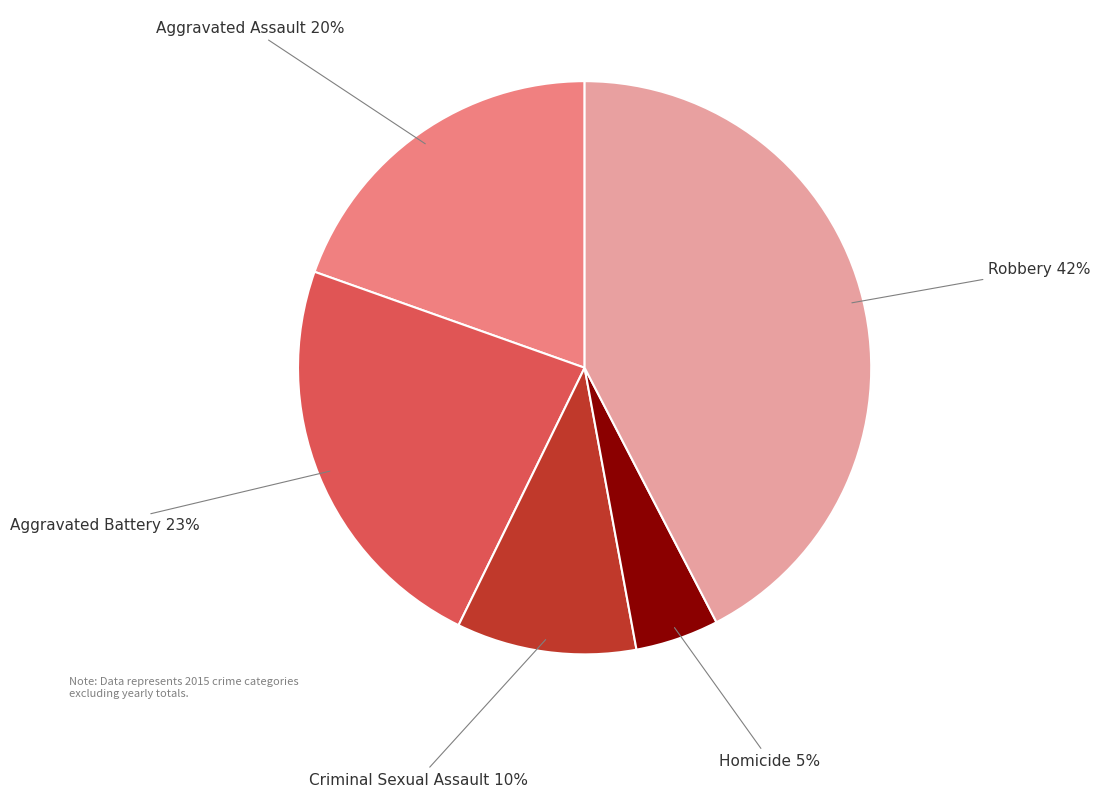

To the nearest percent, what portion does Aggravated Battery represent?

23%